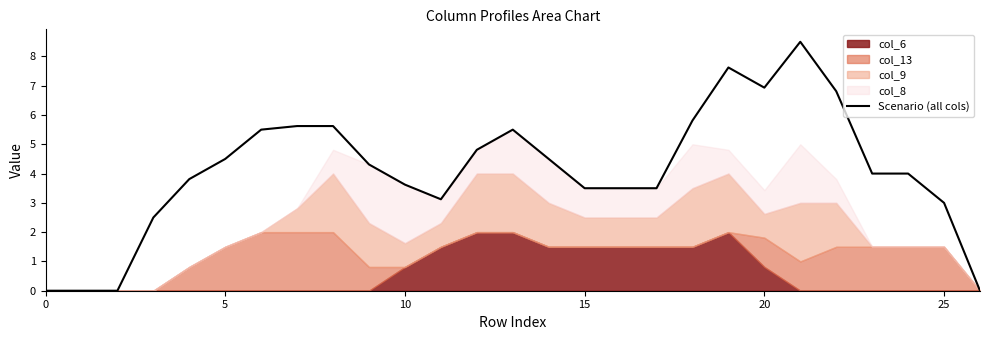

What is the label of the 10th point from the right?

17